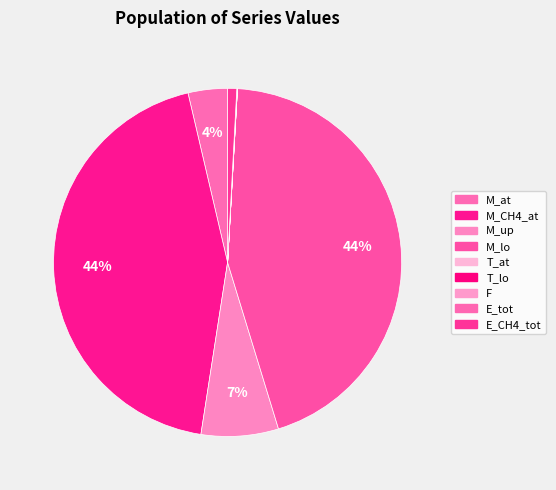

True or false: M_up accounts for 7% of the total.

True